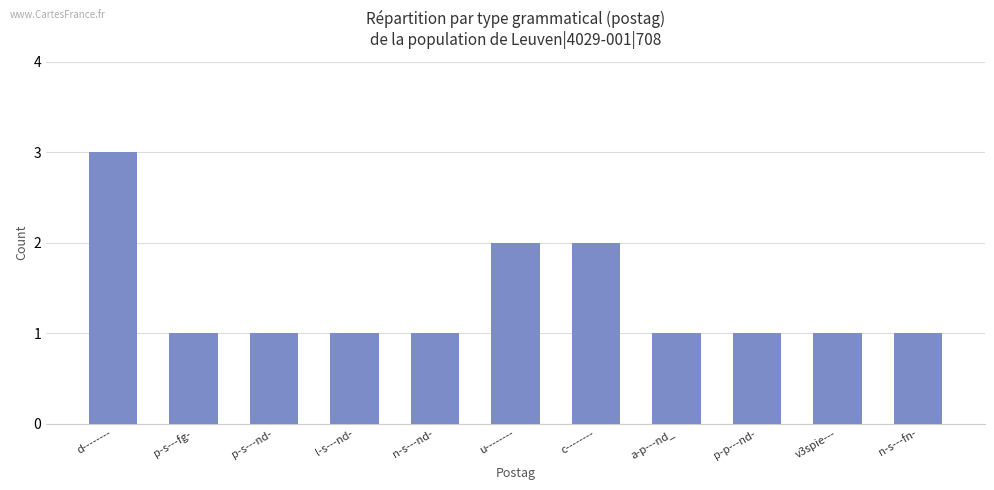

Are the bars horizontal?

No